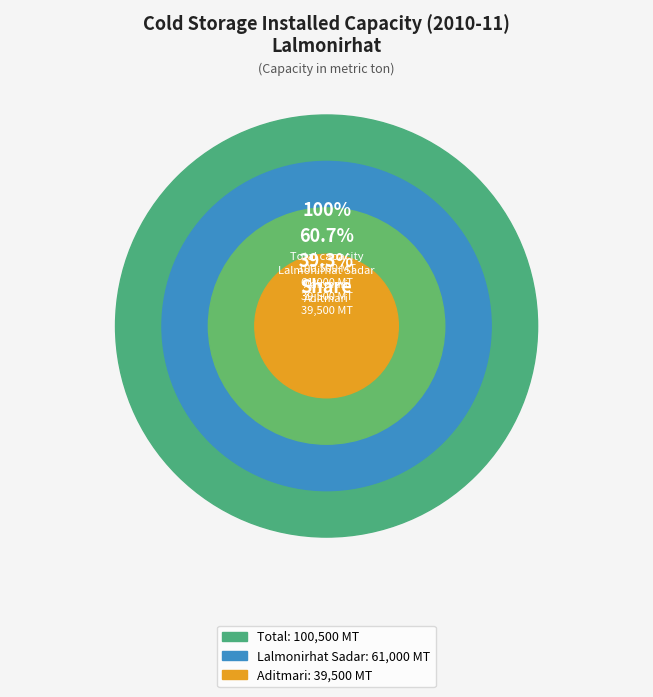

Which category accounts for the majority?

Lalmonirhat Sadar